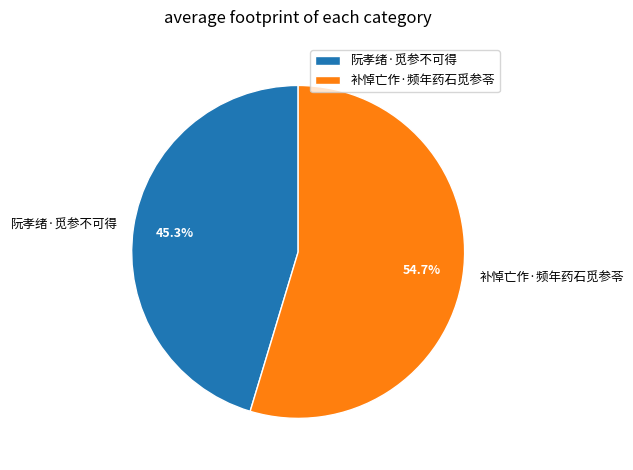

How many segments does this pie chart have?

2